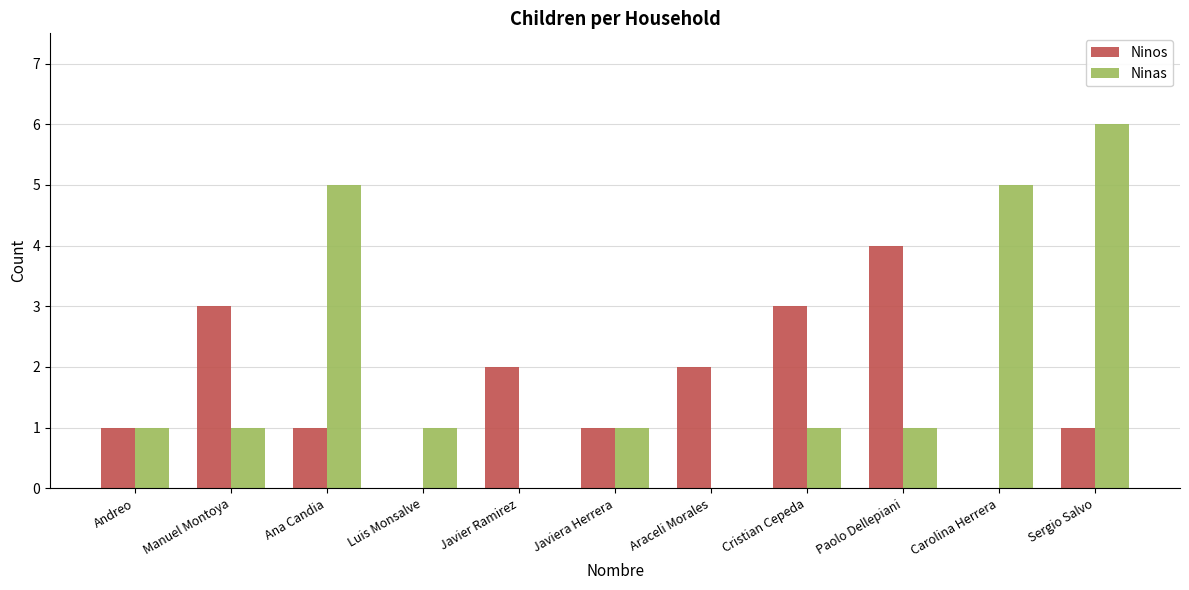

The value of Ninos at Manuel Montoya is 3. True or false?

True